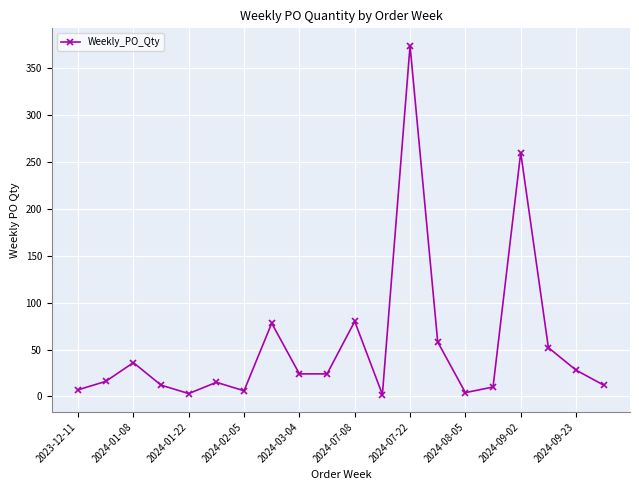

How many points are higher than both their immediate neighbors (excluding endpoints)?

6